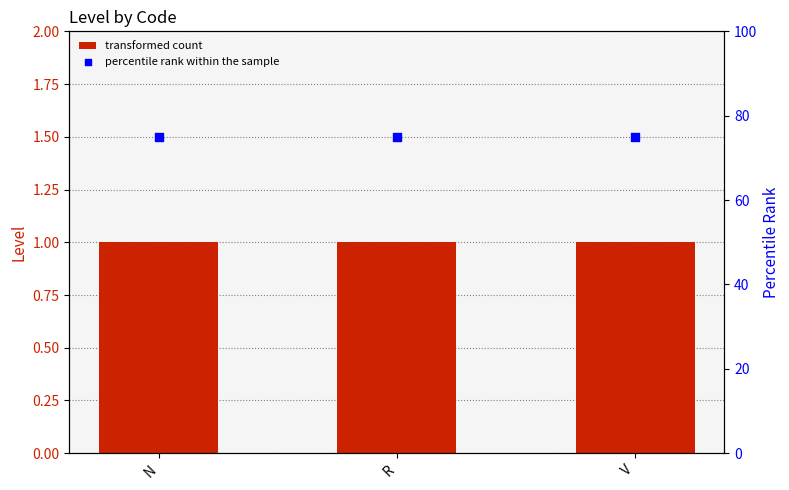

Which series contains the highest Y value?

percentile rank within the sample